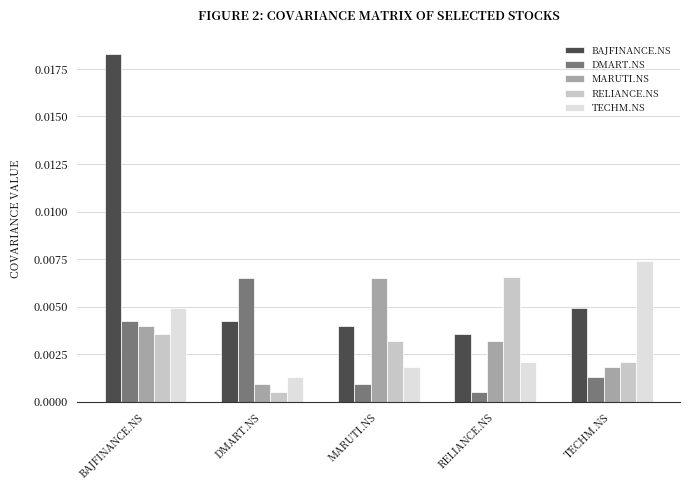

Which series has the widest spread of values?

BAJFINANCE.NS